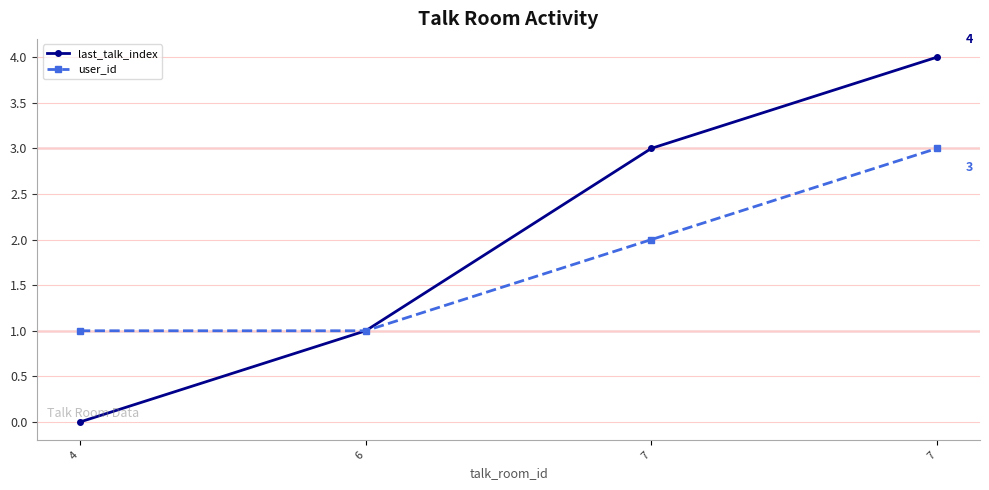

How many data points in user_id are less than 2?

2